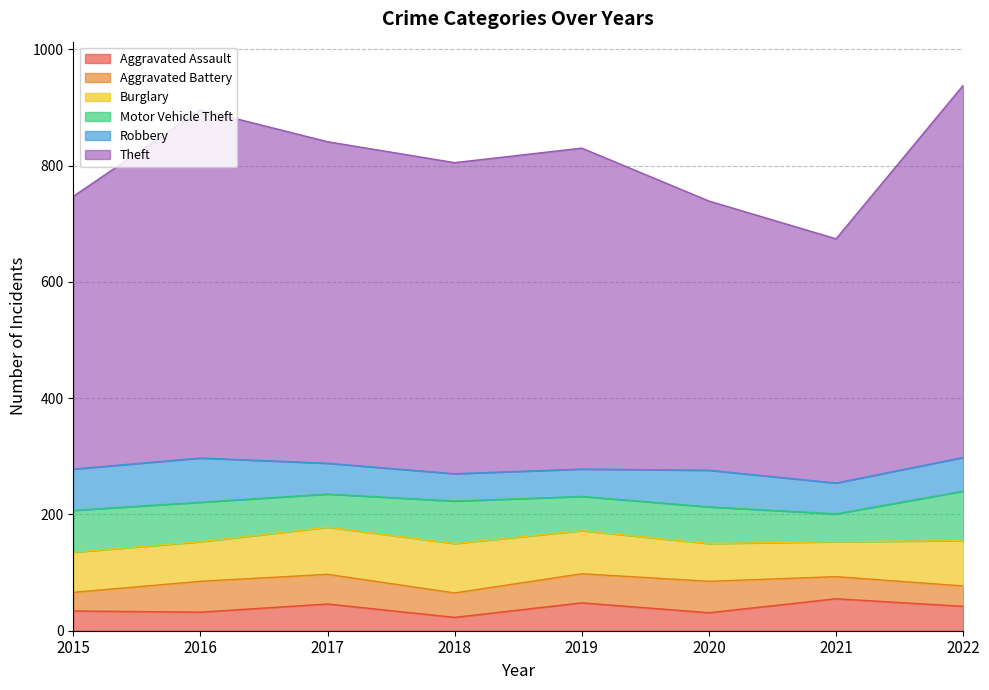

Which series ends up on top after the final intersection of Aggravated Battery and Aggravated Assault?

Aggravated Assault